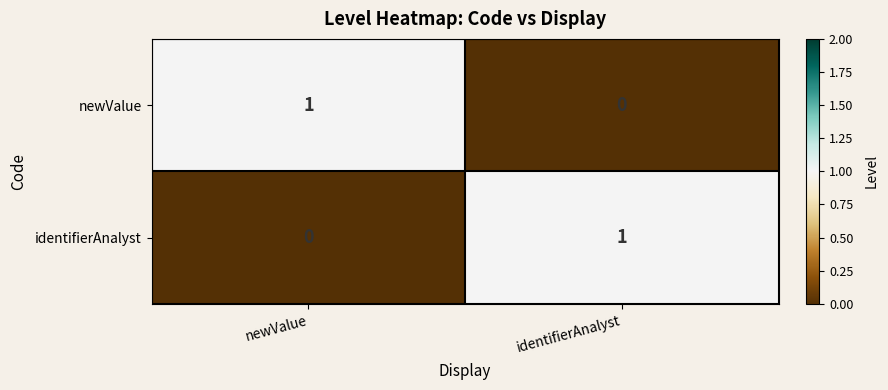

How many positive values does the identifierAnalyst series have?

1